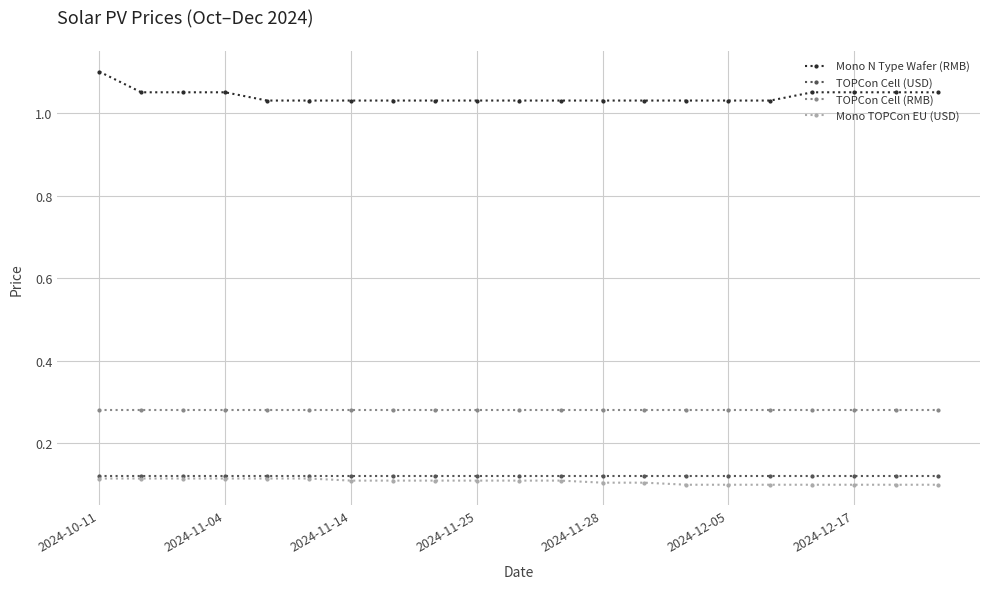

True or false: TOPCon Cell (RMB) and TOPCon Cell (USD) cross at least once.

False